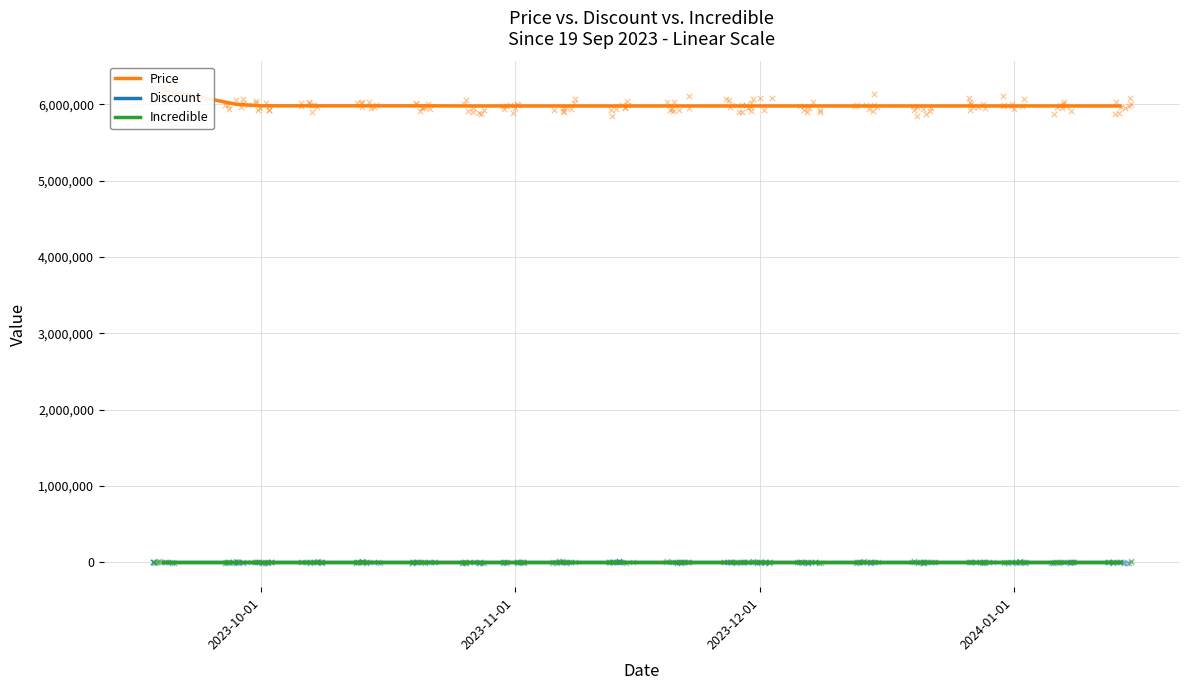

Which series has the largest total across all categories?

Price